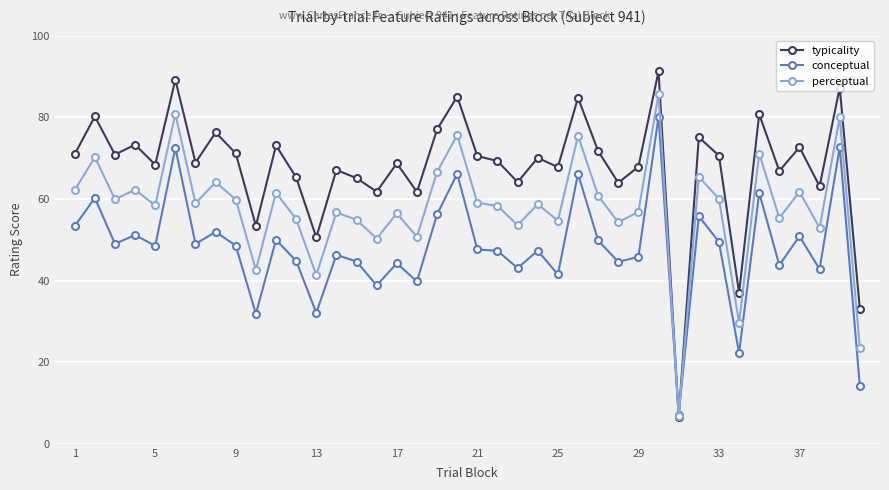

Which series has the largest total across all categories?

typicality